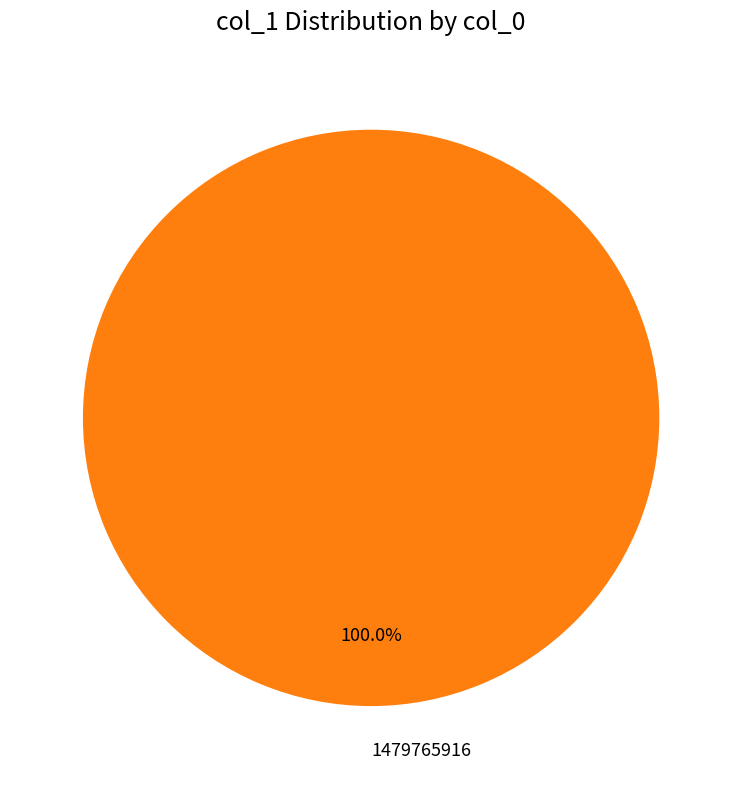

Is there any slice that represents more than half of the pie?

Yes